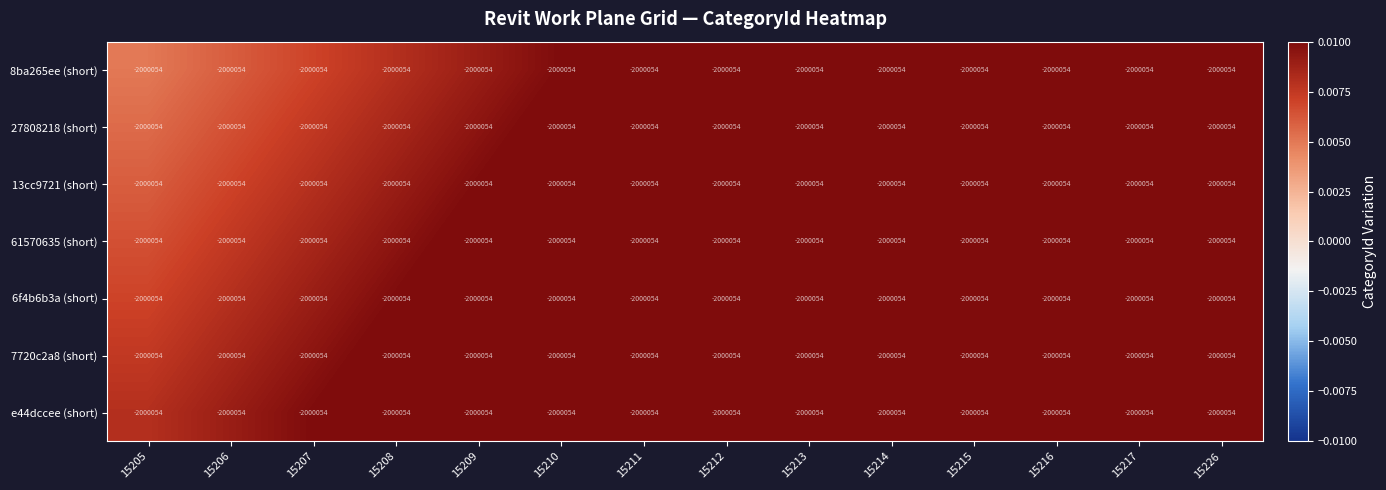

Is the value of 7720c2a8 (short) at 15214 greater than the value of 61570635 (short) at 15215?

No